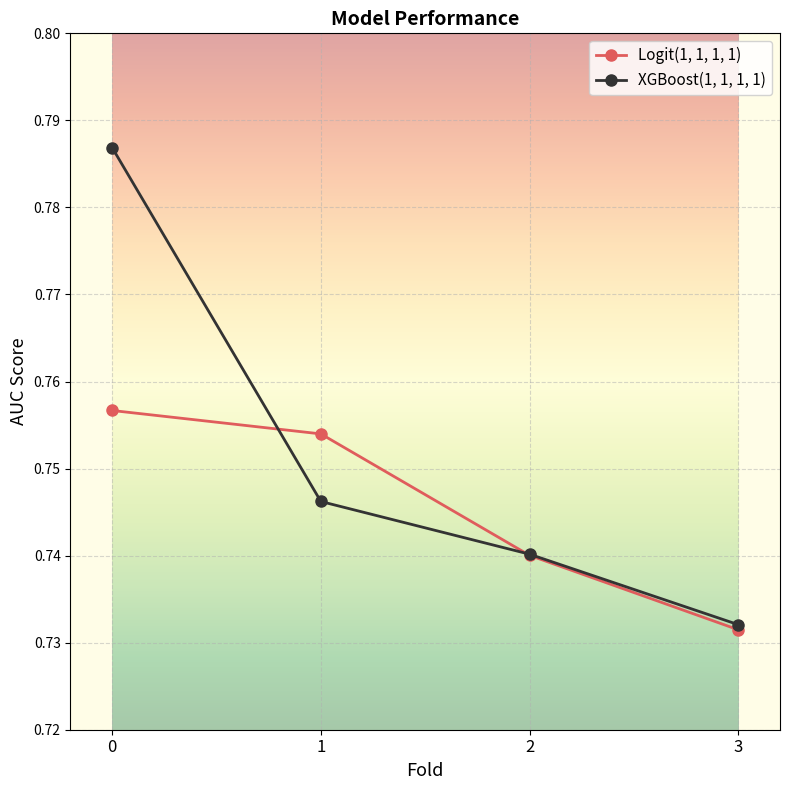

The XGBoost(1, 1, 1, 1) series shows 0.4 at 3. True or false?

False